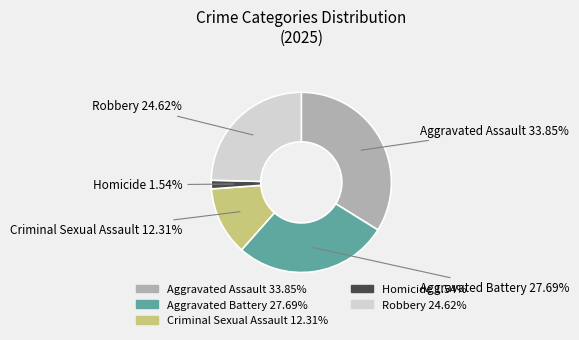

What percentage do Criminal Sexual Assault and Aggravated Battery together represent?

40.0%